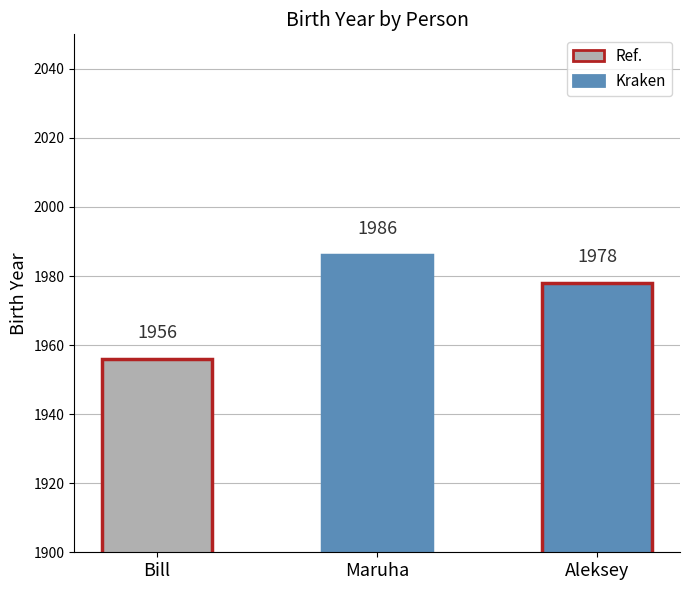

What is the ratio of the value at Bill to the value at Maruha?

1.0